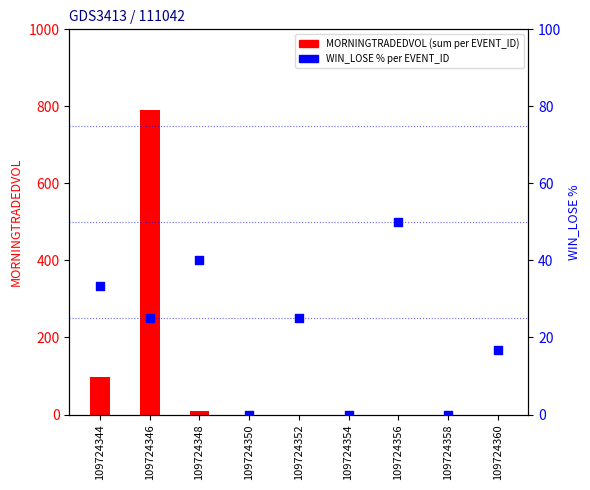

Which series contains the highest Y value?

MORNINGTRADEDVOL